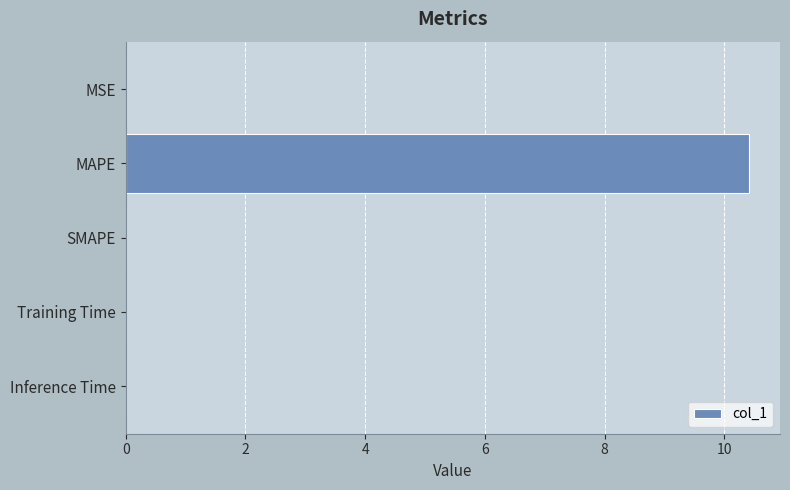

True or false: the data shows 0.0 at Training Time.

True